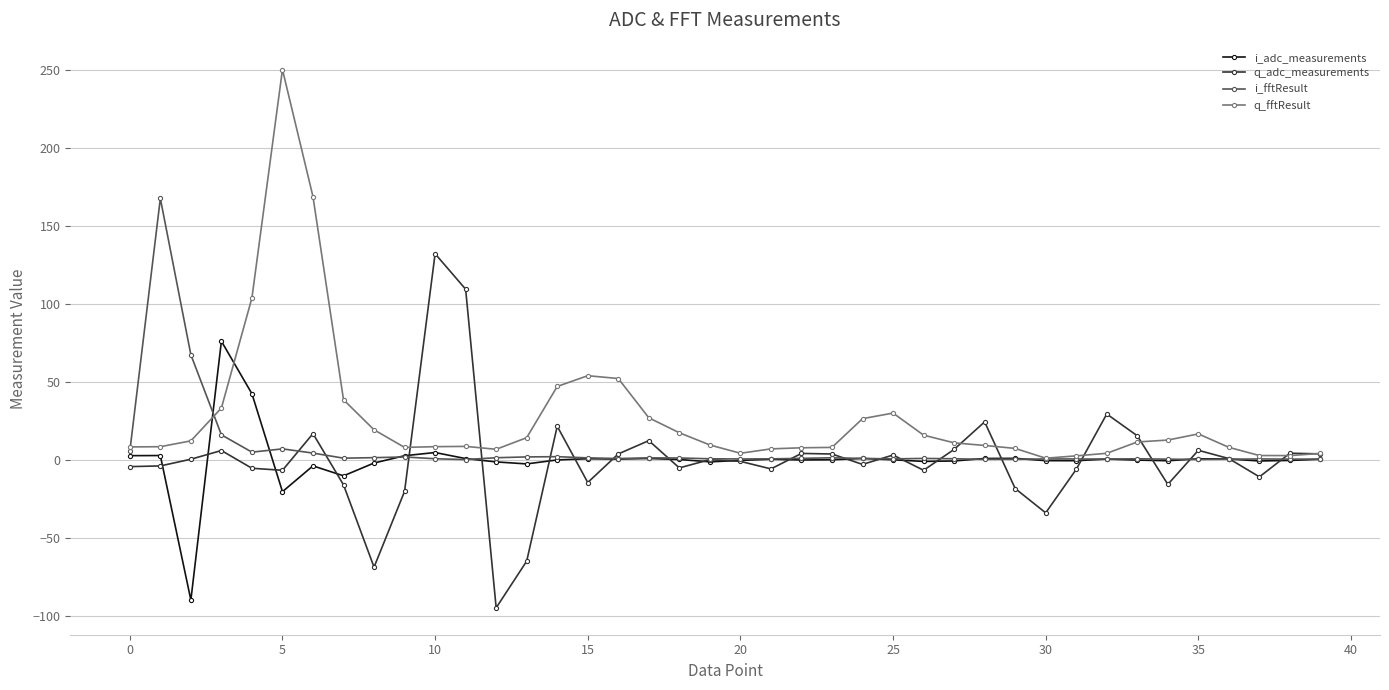

Which series has the widest spread of values?

q_fftResult